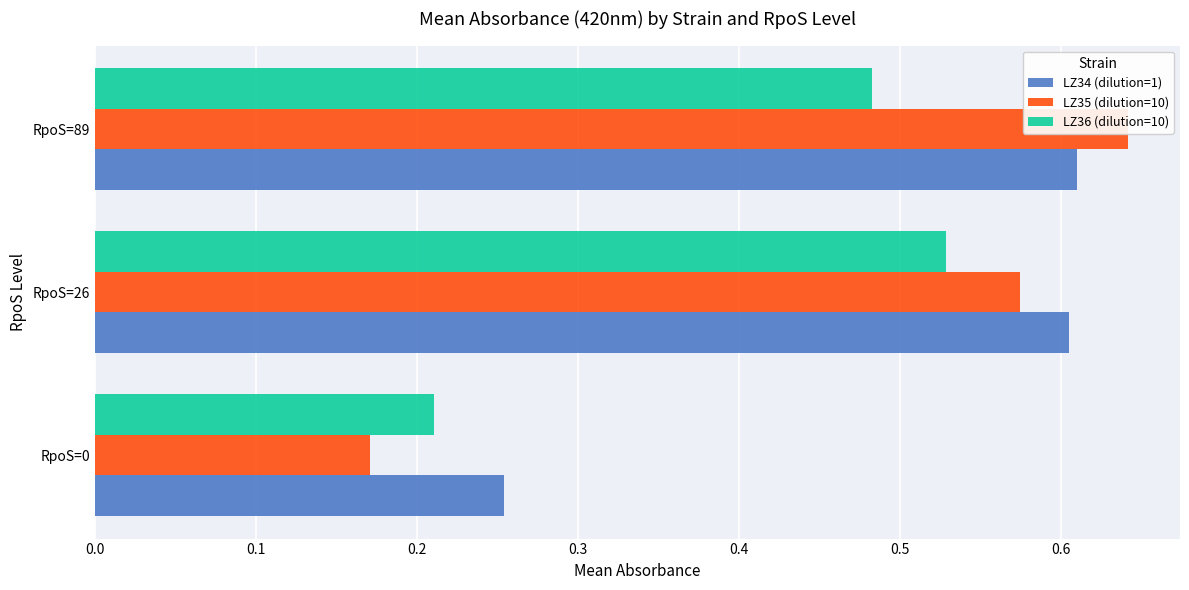

What is the difference between the highest and lowest values at RpoS=26?

0.1